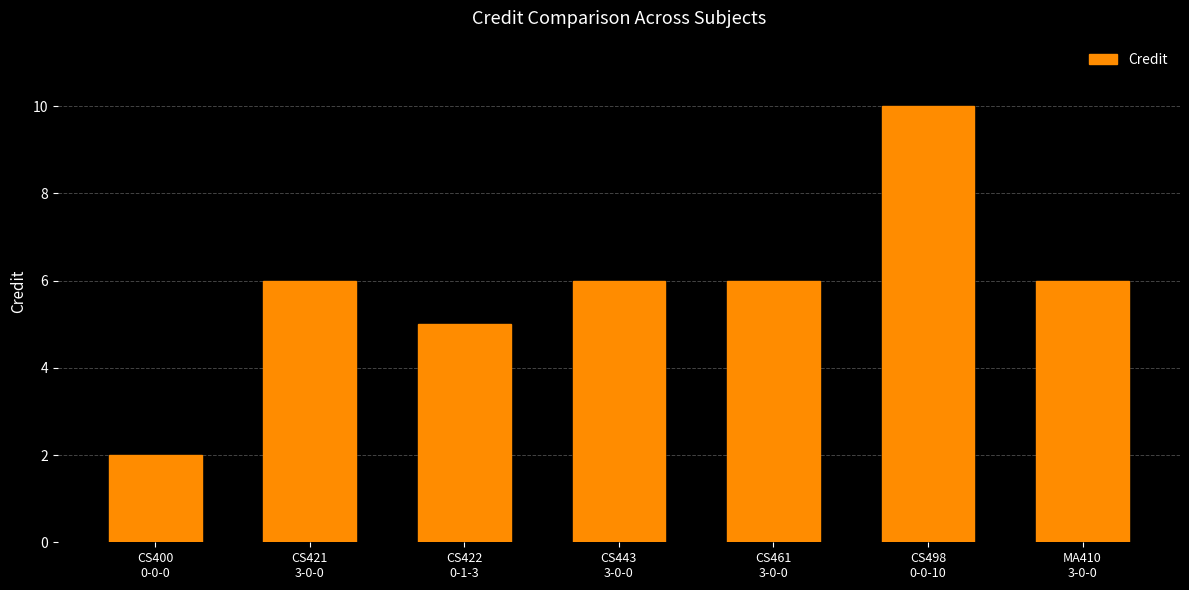

What is the sum of all values?

41